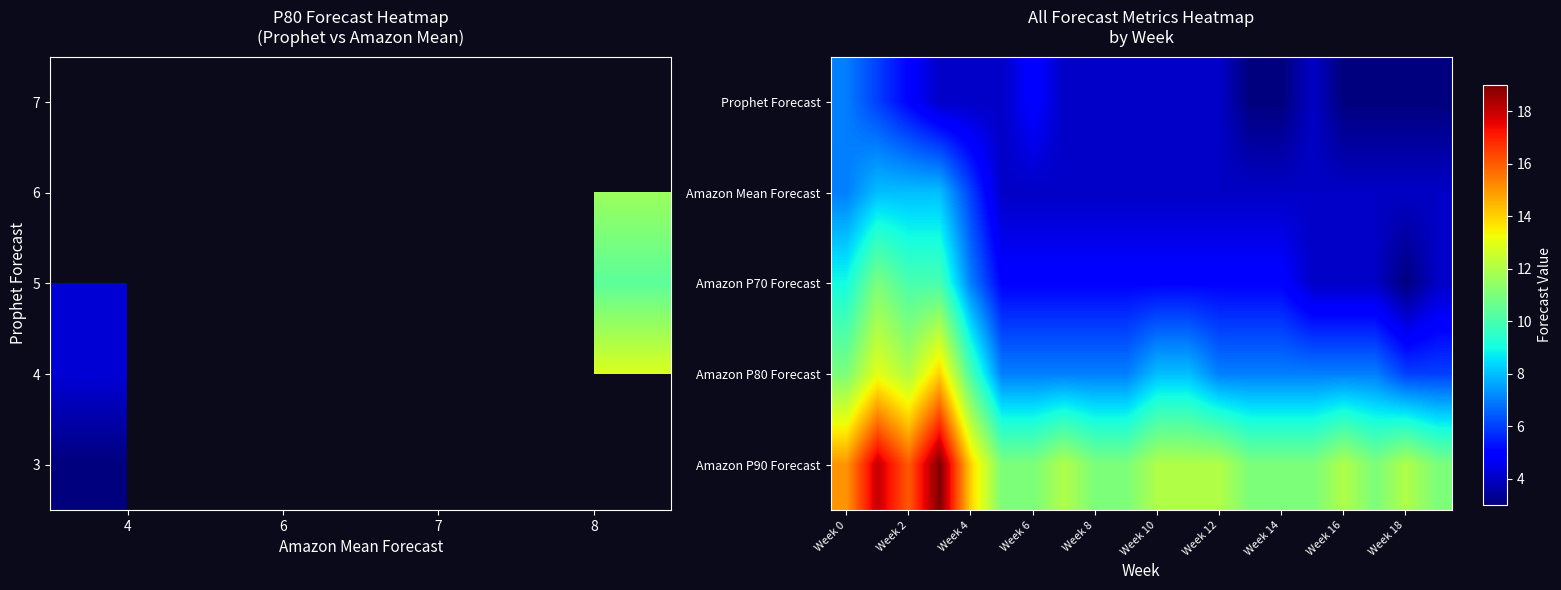

What is the highest value of the Amazon Mean Forecast series?

8